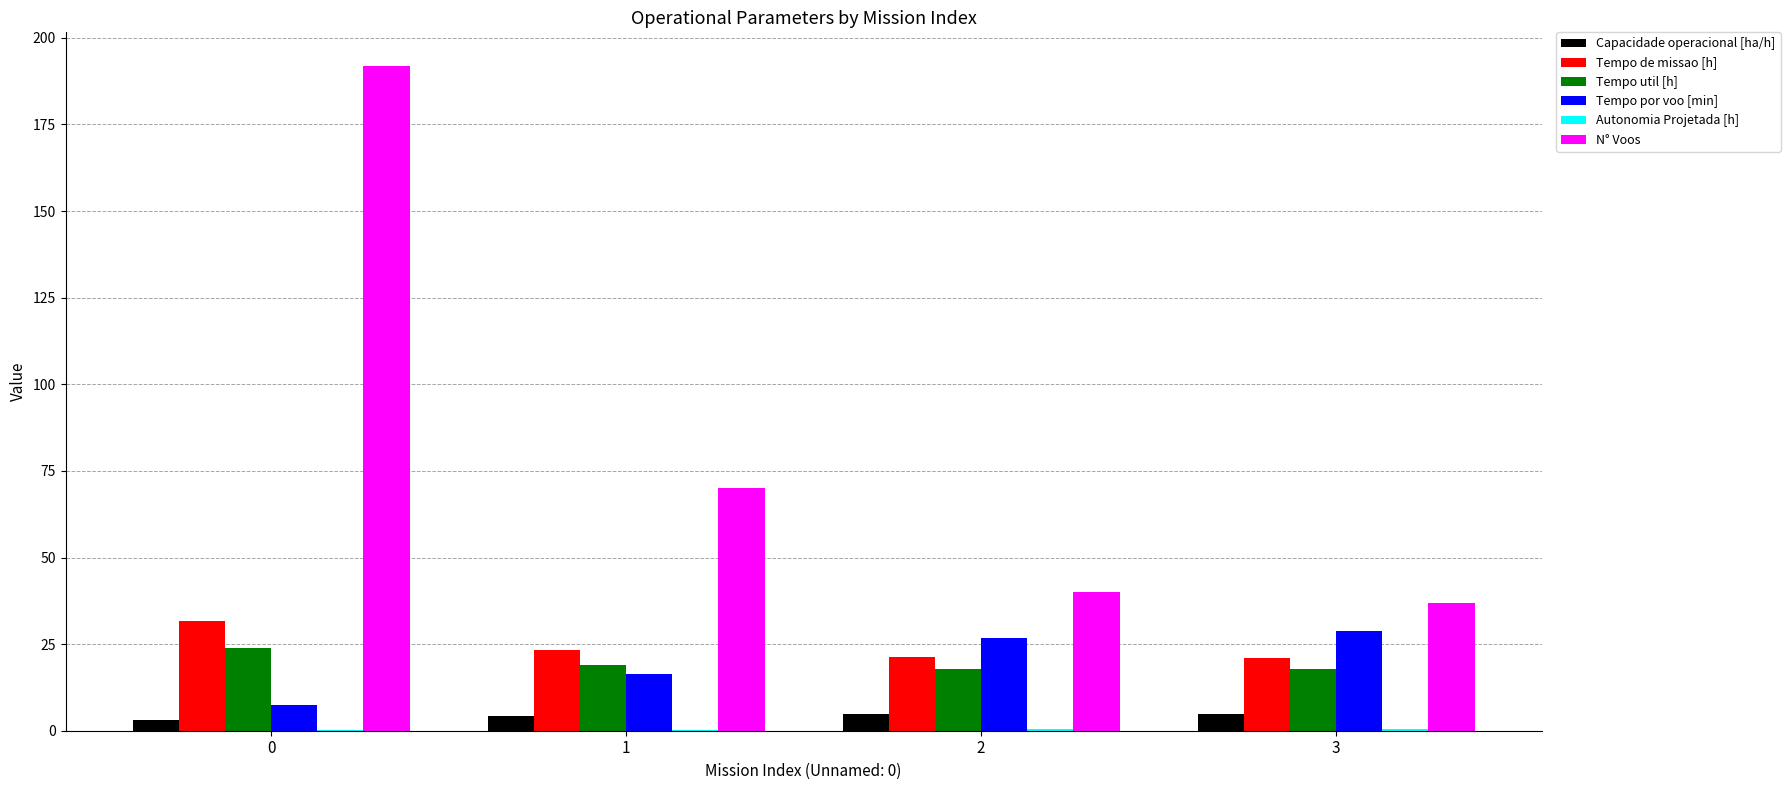

What is the maximum value for Tempo de missao [h]?

31.7